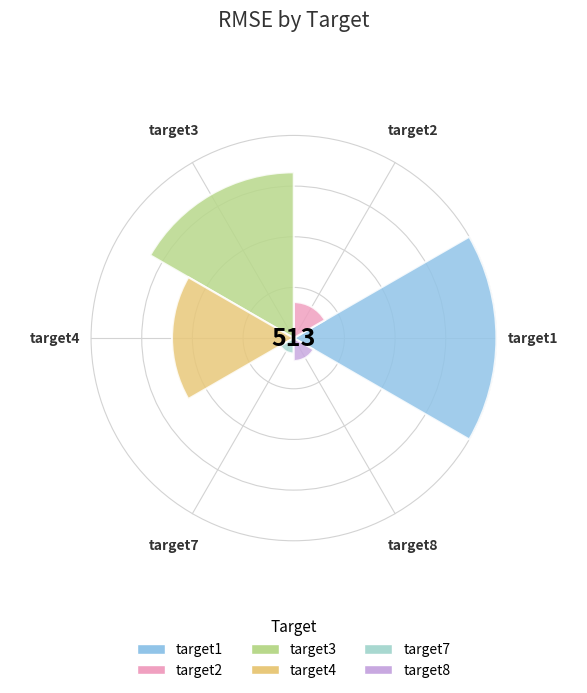

Does target7 represent more than half of the total?

No